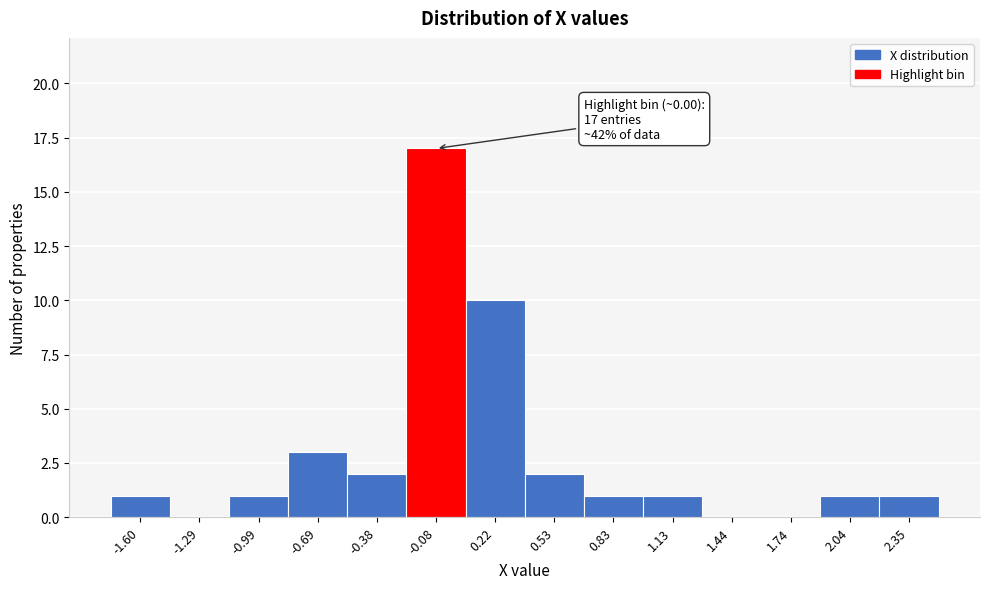

Which range on the x-axis has the tallest bar?

-0.25 to 0.05